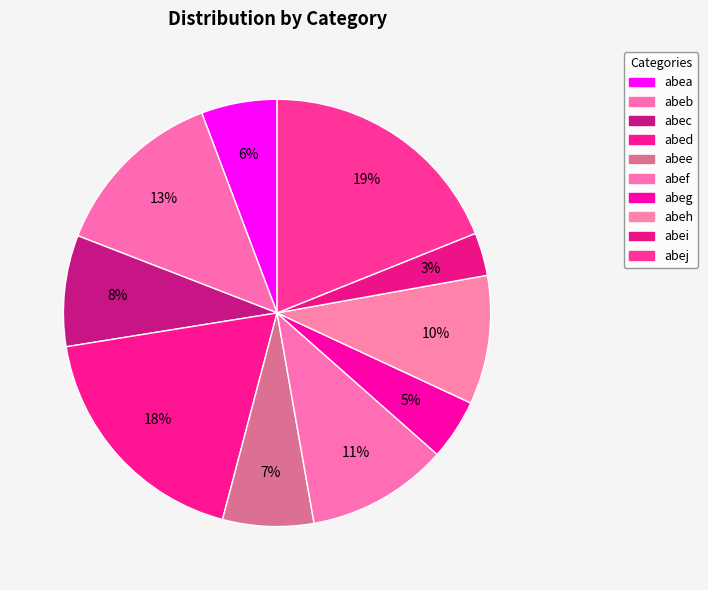

The abei slice represents 3% of the pie. True or false?

True